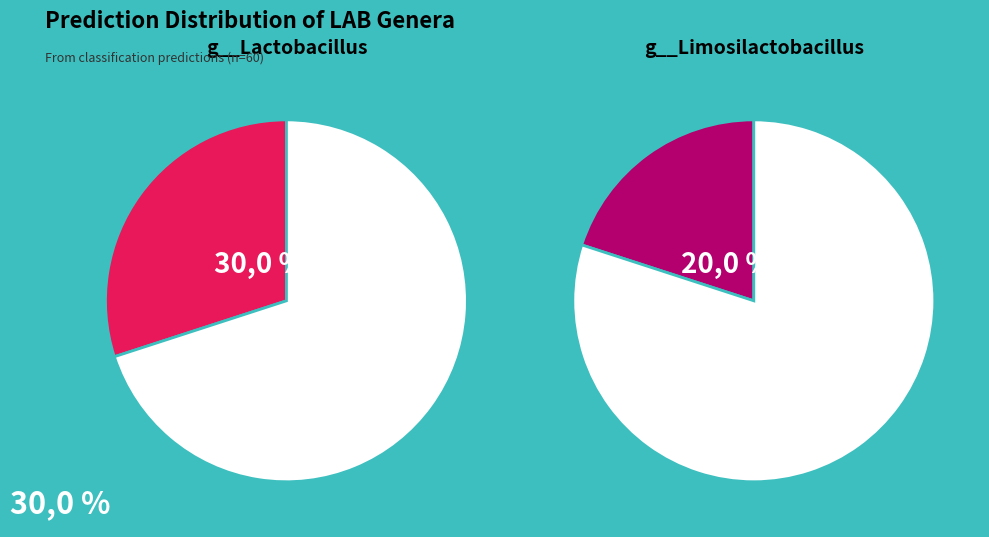

What portion of the pie excludes g__Lentilactobacillus?

100.0%